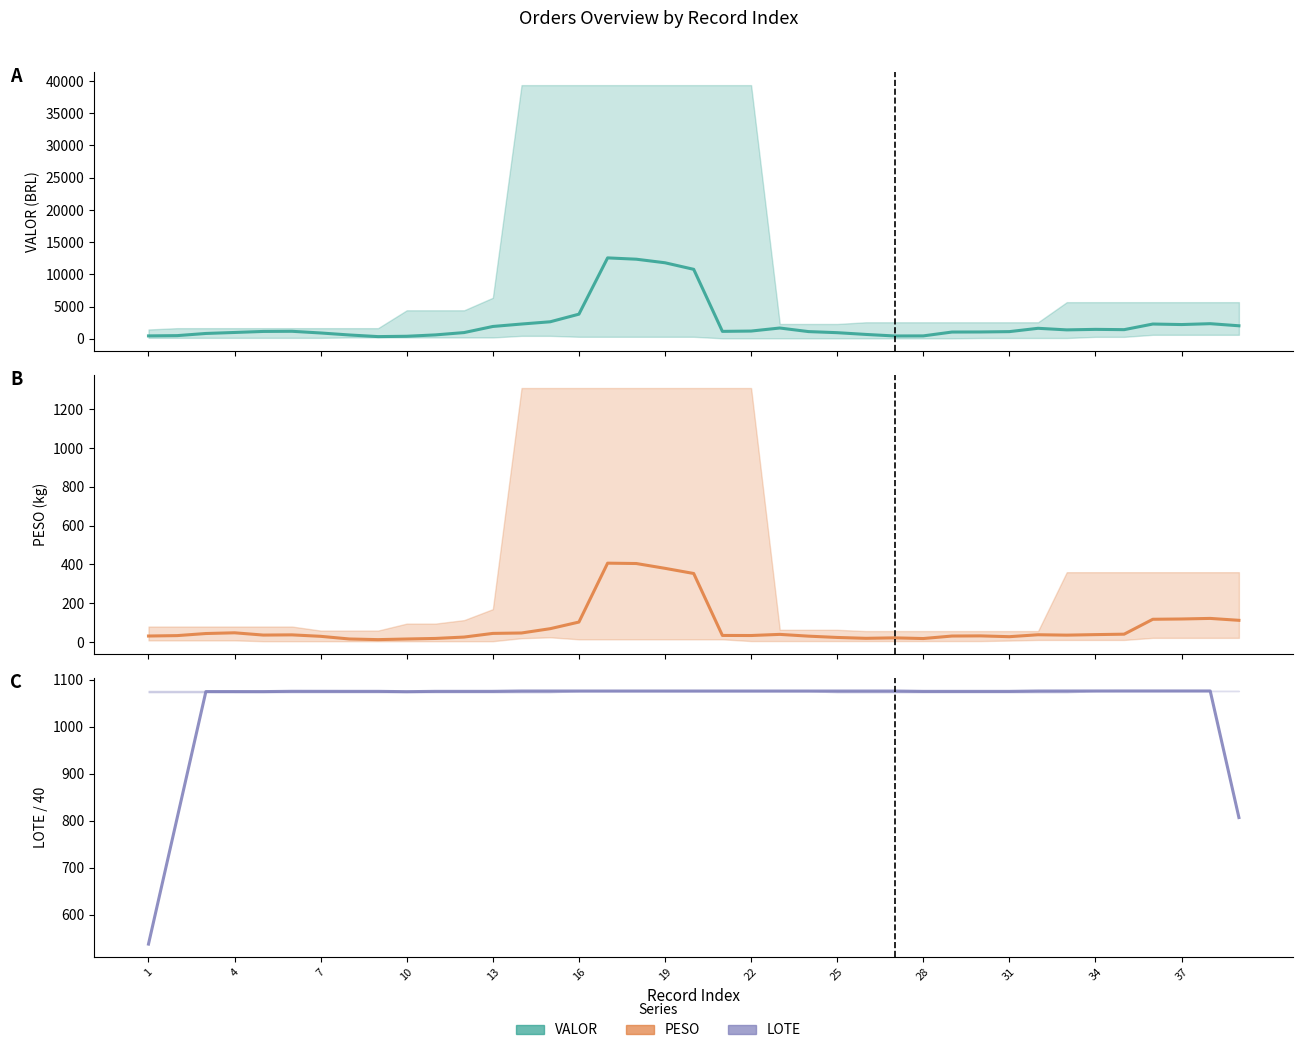

How many lines are shown in the chart?

3